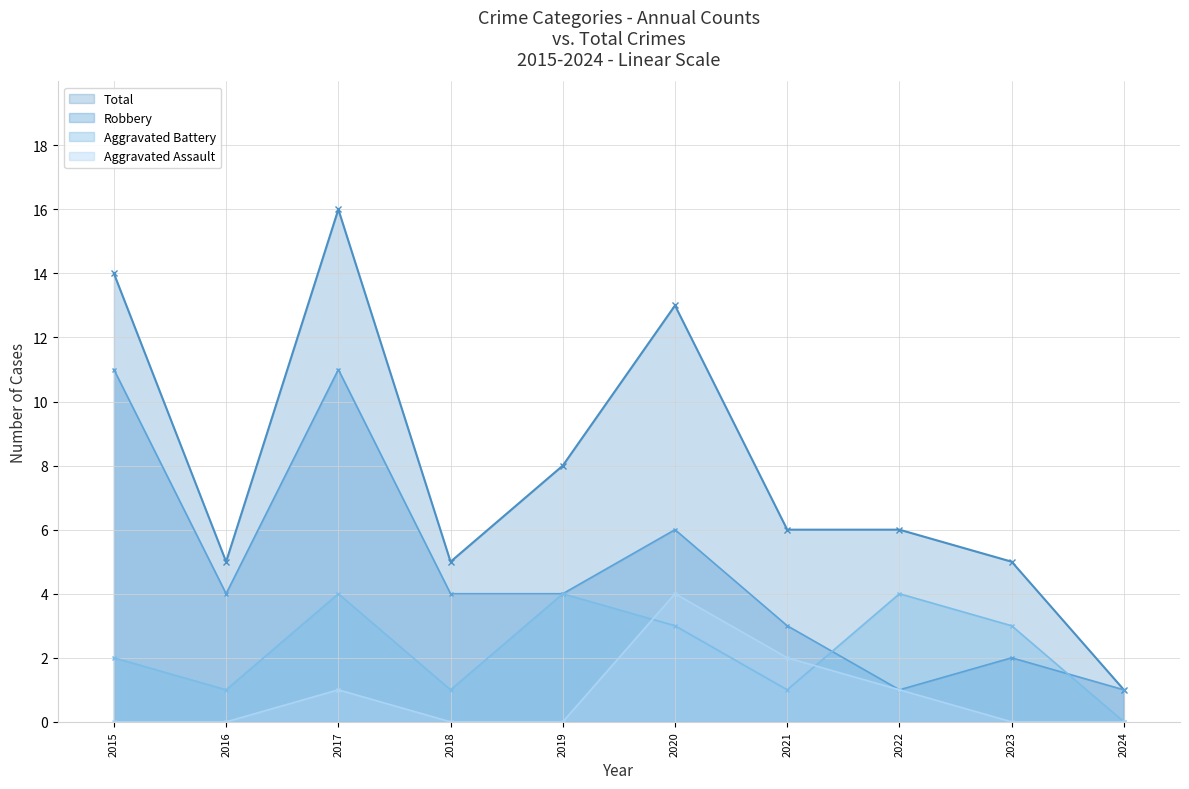

Is the value of Aggravated Battery at 2015 greater than the value of Total at 2020?

No